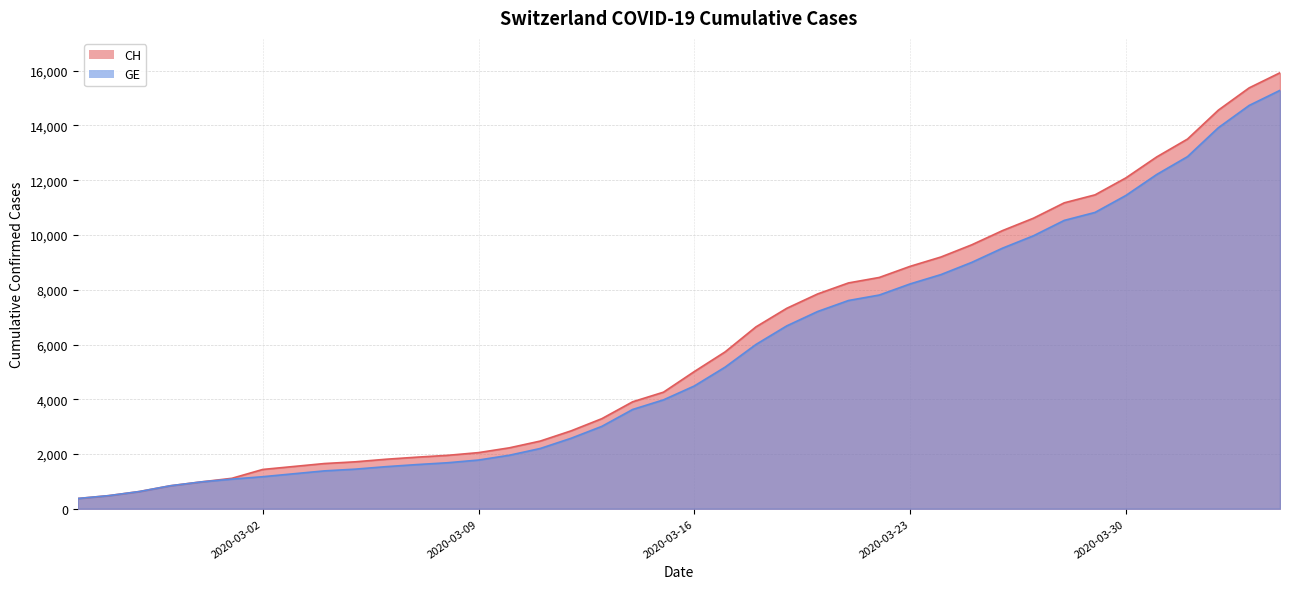

What is the maximum value shown in the chart?

15926